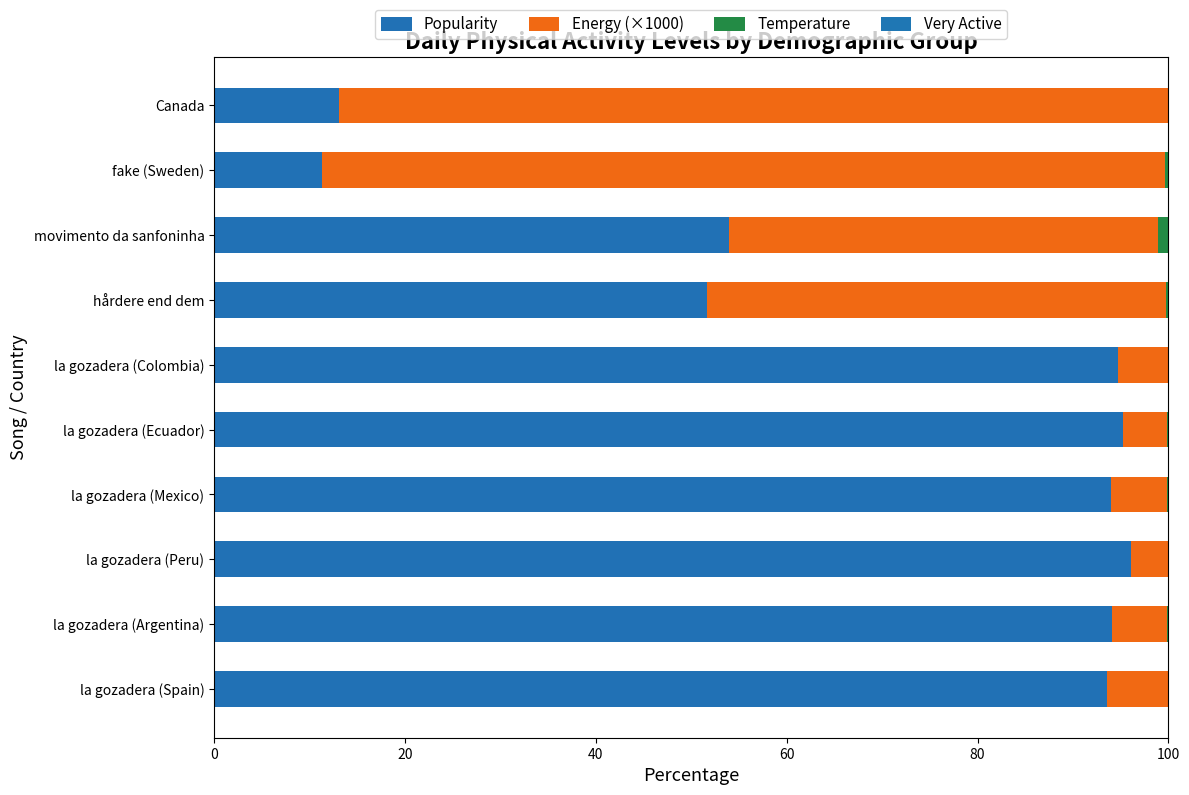

What is the total value across all series at Canada?

100.0